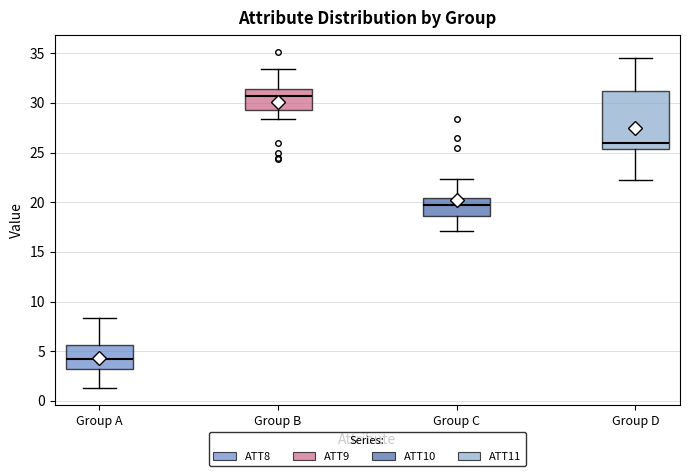

Which box's median line is the highest?

Group B